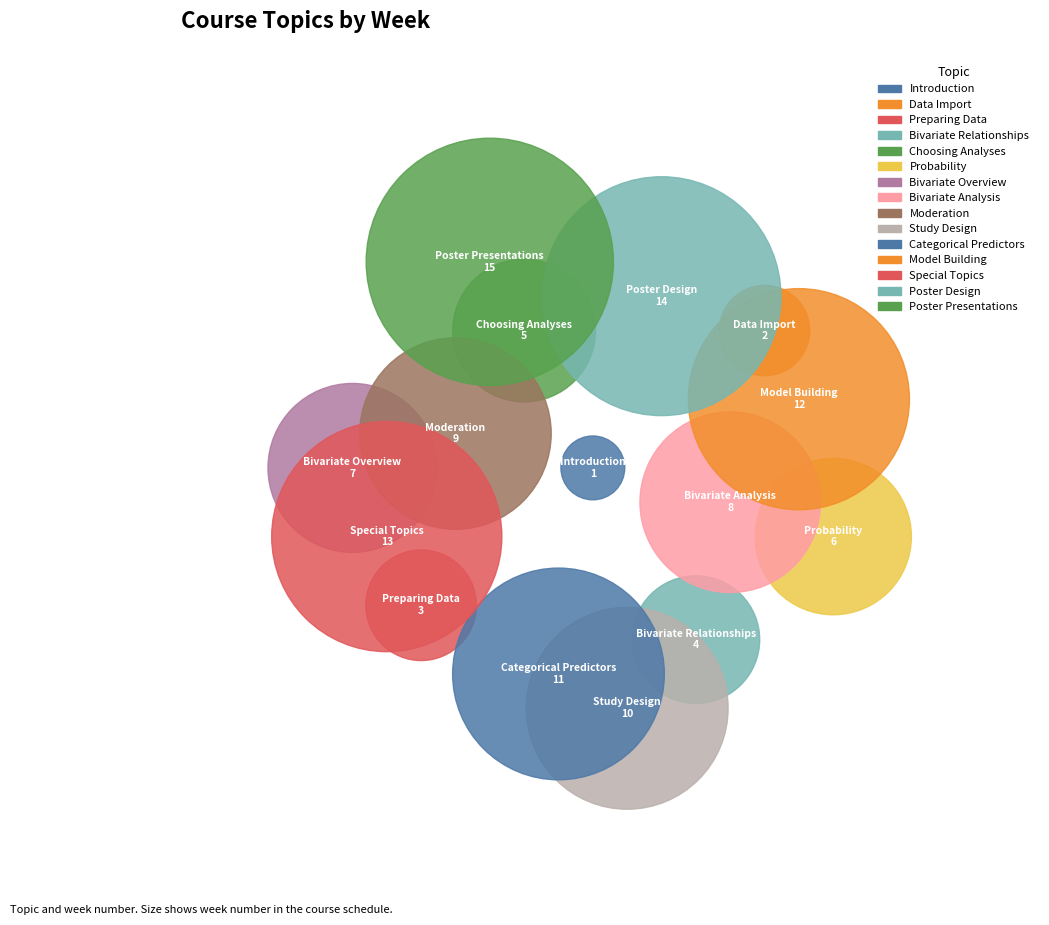

Combined, what portion of the pie is Choosing Analyses and Data Import?

5.8%